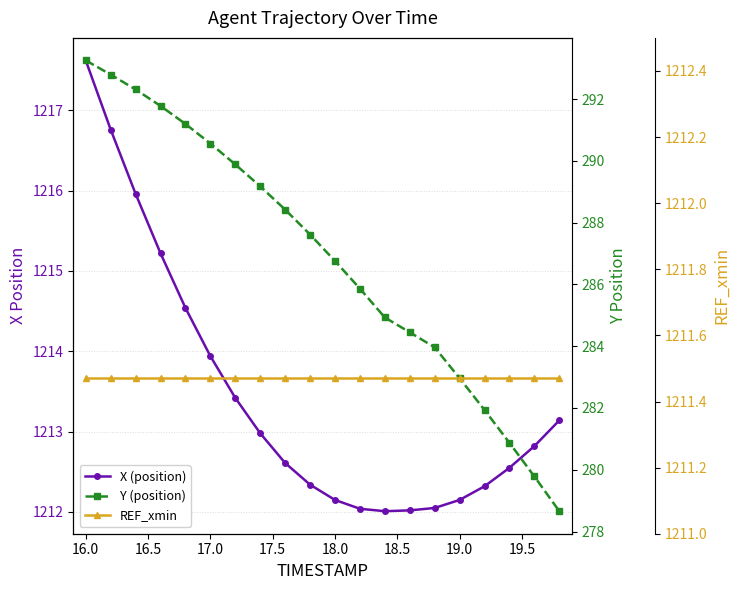

How many values in the Y (position) series are below 287?

10